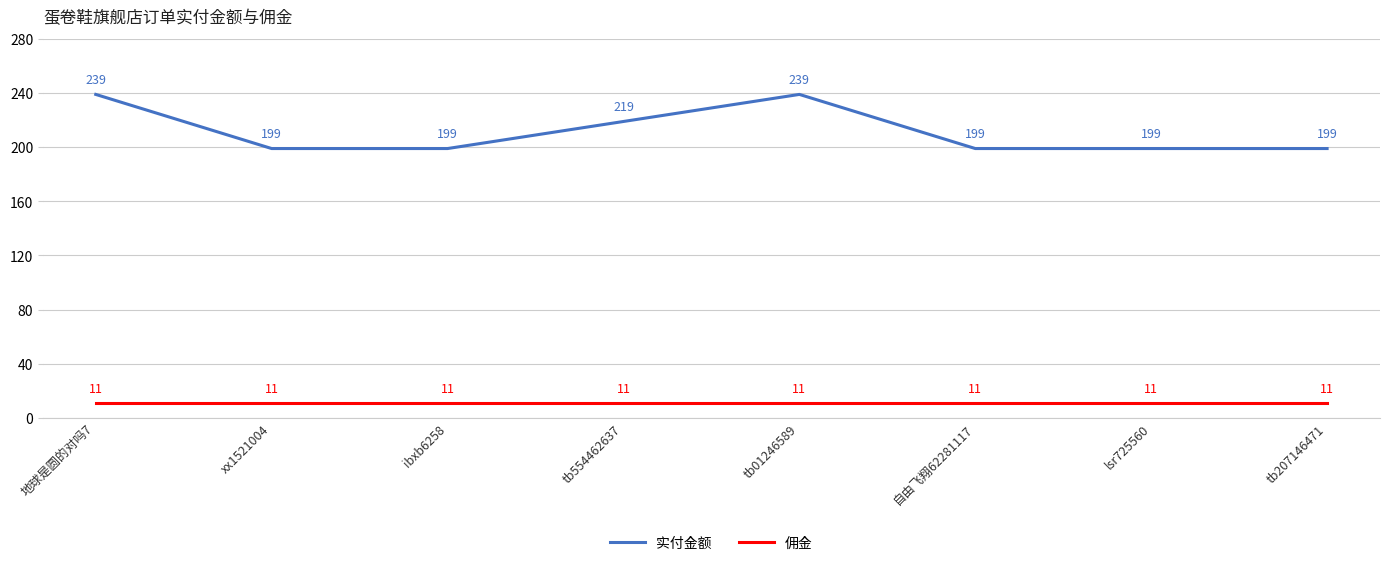

True or false: 佣金 has a value of 11 at ibxb6258.

True